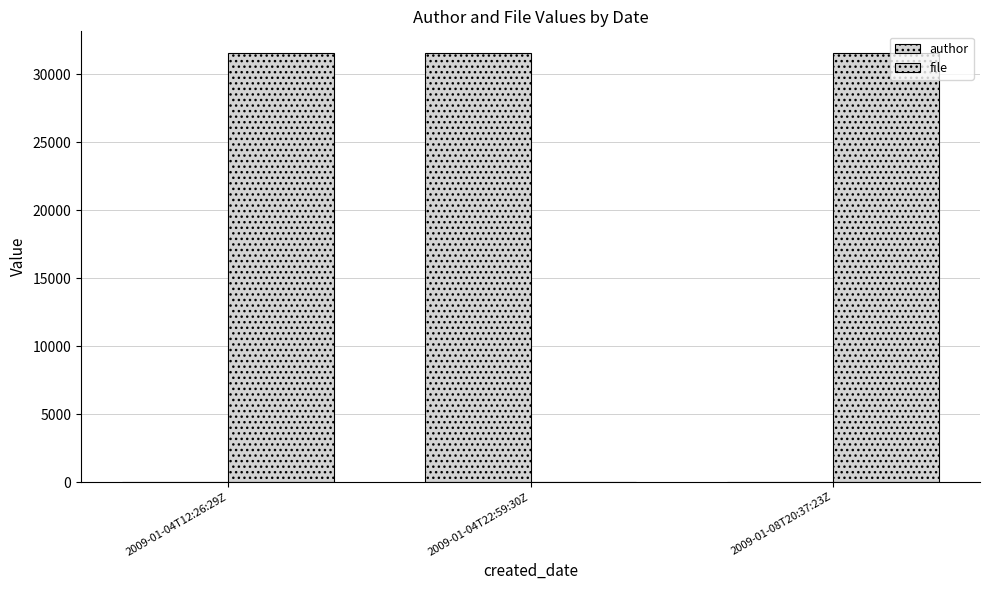

True or false: file has a value of 16884 at 2009-01-04T12:26:29Z.

False